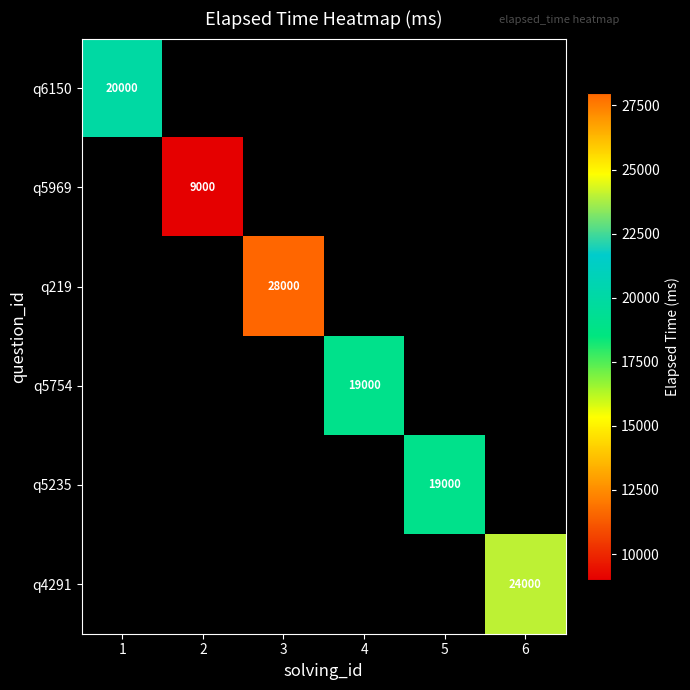

The value of q5754 at 4 is 11282. True or false?

False